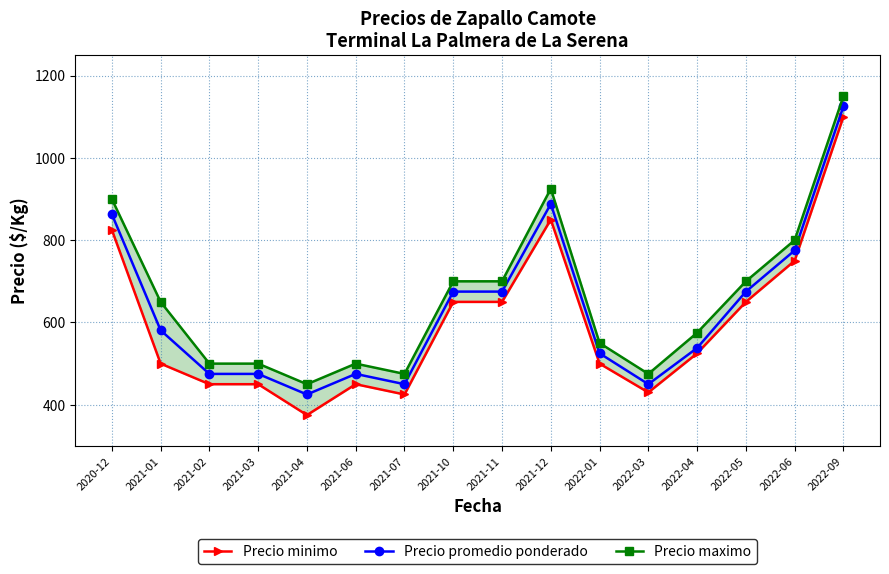

What is the label of the 7th point from the right?

2021-12